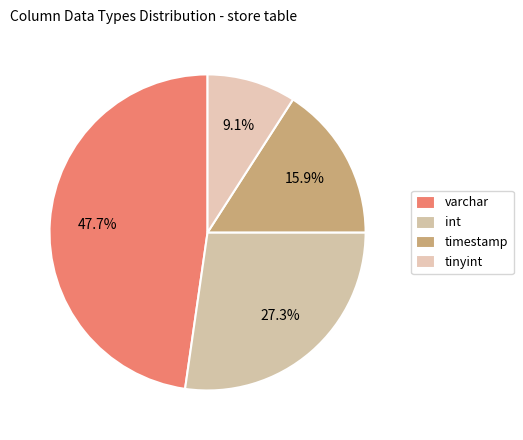

Count the number of slices in the pie.

4